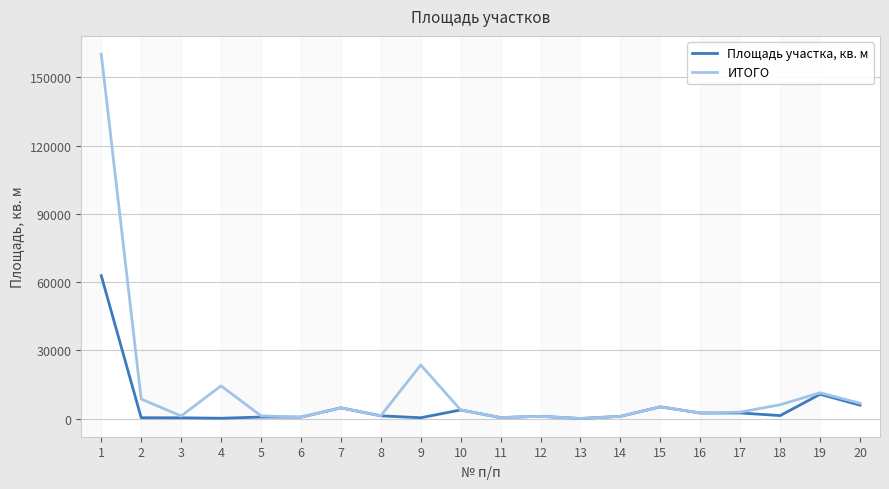

Which series changed the most between 3 and 9?

ИТОГО